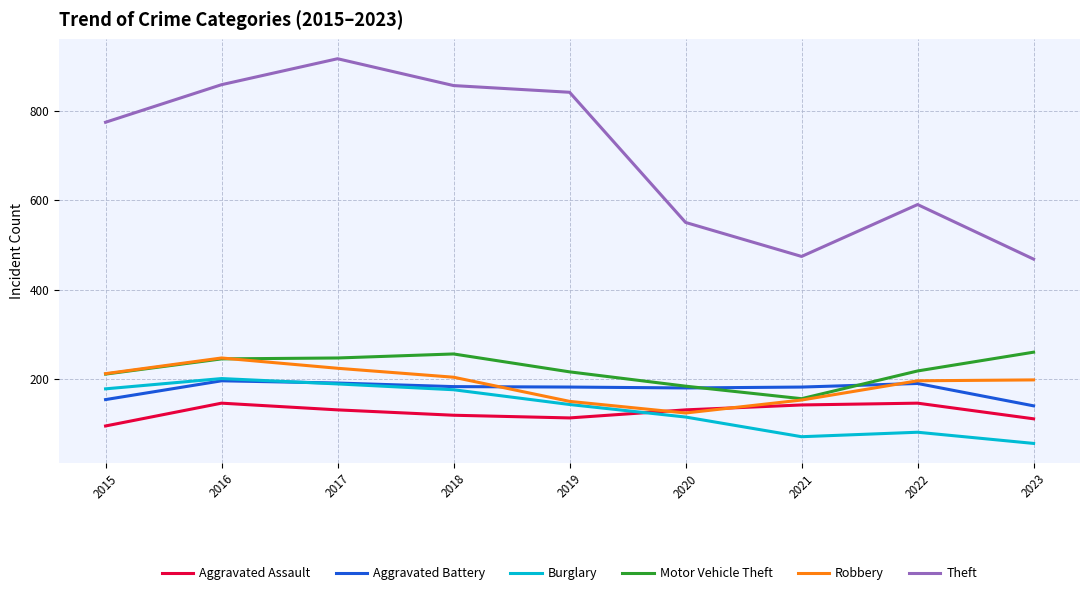

Is it true that Theft equals 916 at 2017?

True